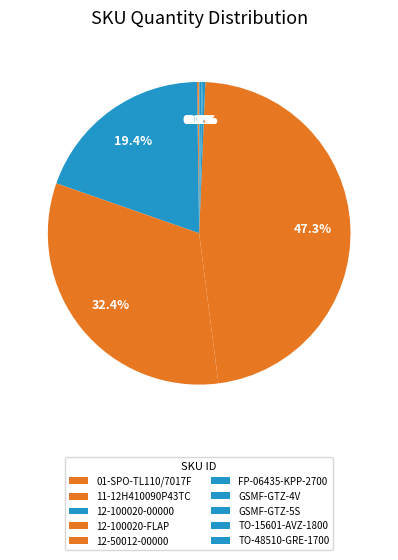

Which has a higher value, 11-12H410090P43TC or TO-48510-GRE-1700?

11-12H410090P43TC